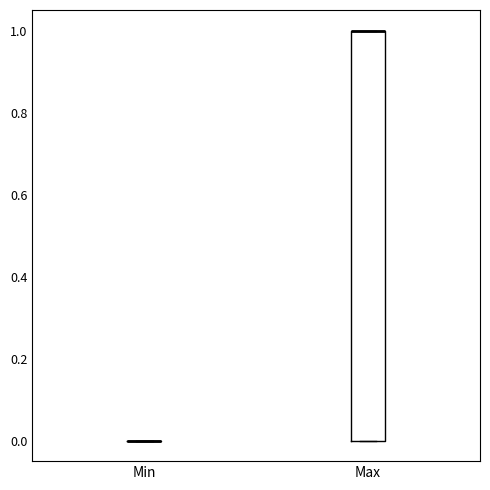

Comparing the boxes themselves (not the whiskers), which one is the tallest?

Max